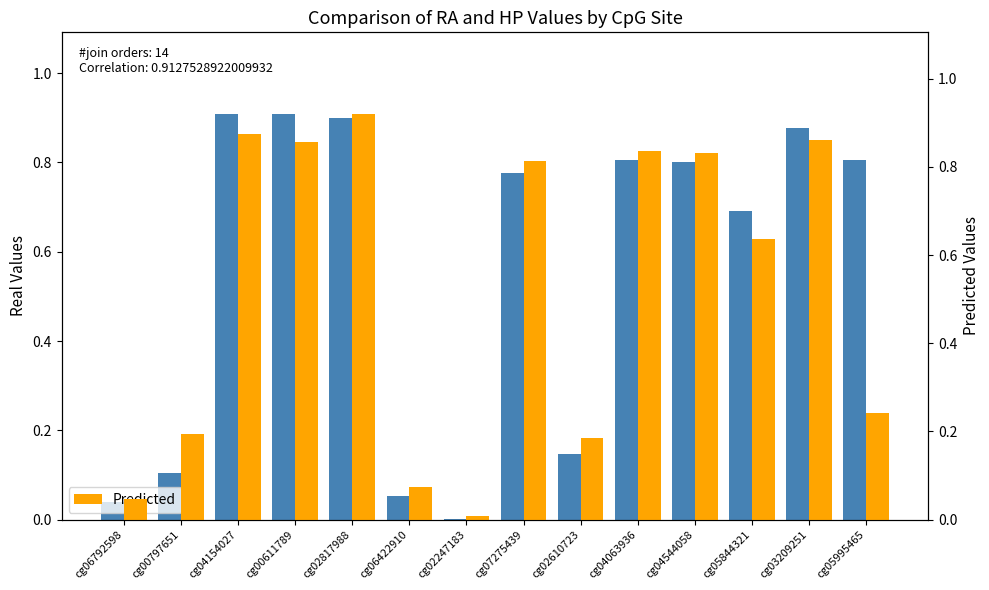

What is the difference between the maximum and minimum values in the Predicted series?

0.9